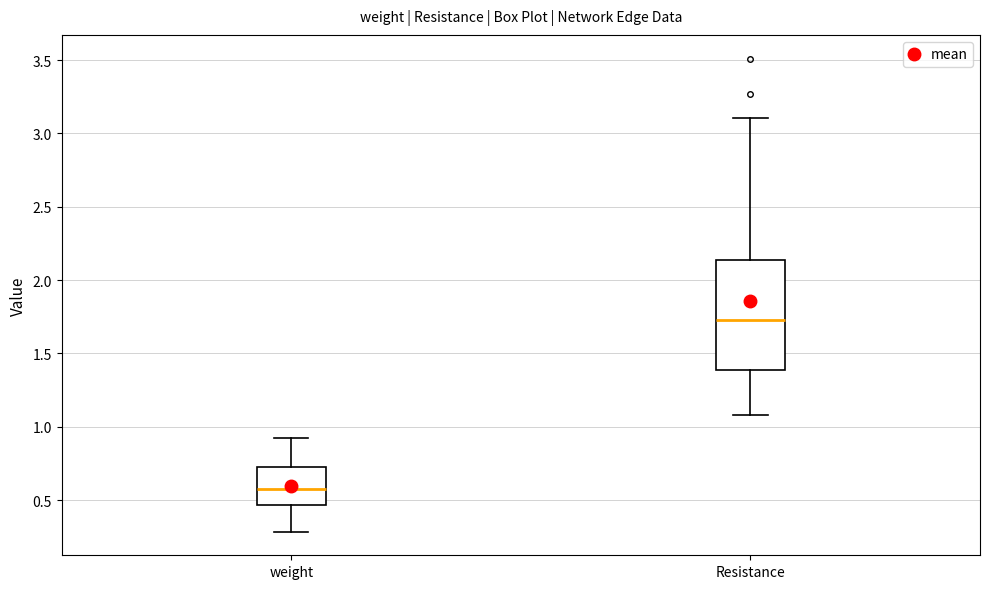

Which box has the lowest median line?

weight